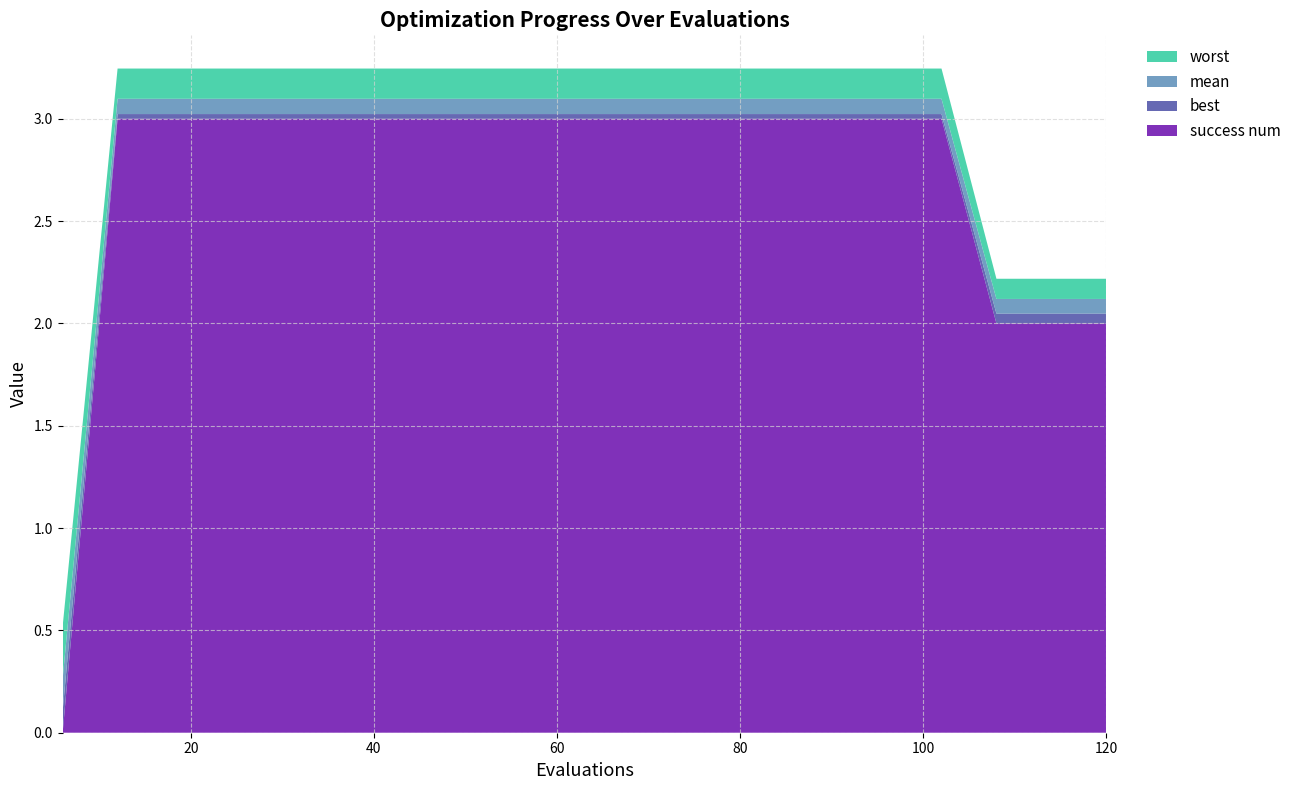

Reading left to right, list all the values displayed in this chart.

mean: 6=0.2	12=0.1	18=0.1	24=0.1	30=0.1	36=0.1	42=0.1	48=0.1	54=0.1	60=0.1	66=0.1	72=0.1	78=0.1	84=0.1	90=0.1	96=0.1	102=0.1	108=0.1	114=0.1	120=0.1
best: 6=0.1	12=0.0	18=0.0	24=0.0	30=0.0	36=0.0	42=0.0	48=0.0	54=0.0	60=0.0	66=0.0	72=0.0	78=0.0	84=0.0	90=0.0	96=0.0	102=0.0	108=0.0	114=0.0	120=0.0
worst: 6=0.3	12=0.1	18=0.1	24=0.1	30=0.1	36=0.1	42=0.1	48=0.1	54=0.1	60=0.1	66=0.1	72=0.1	78=0.1	84=0.1	90=0.1	96=0.1	102=0.1	108=0.1	114=0.1	120=0.1
success num: 6=0.0	12=3.0	18=3.0	24=3.0	30=3.0	36=3.0	42=3.0	48=3.0	54=3.0	60=3.0	66=3.0	72=3.0	78=3.0	84=3.0	90=3.0	96=3.0	102=3.0	108=2.0	114=2.0	120=2.0